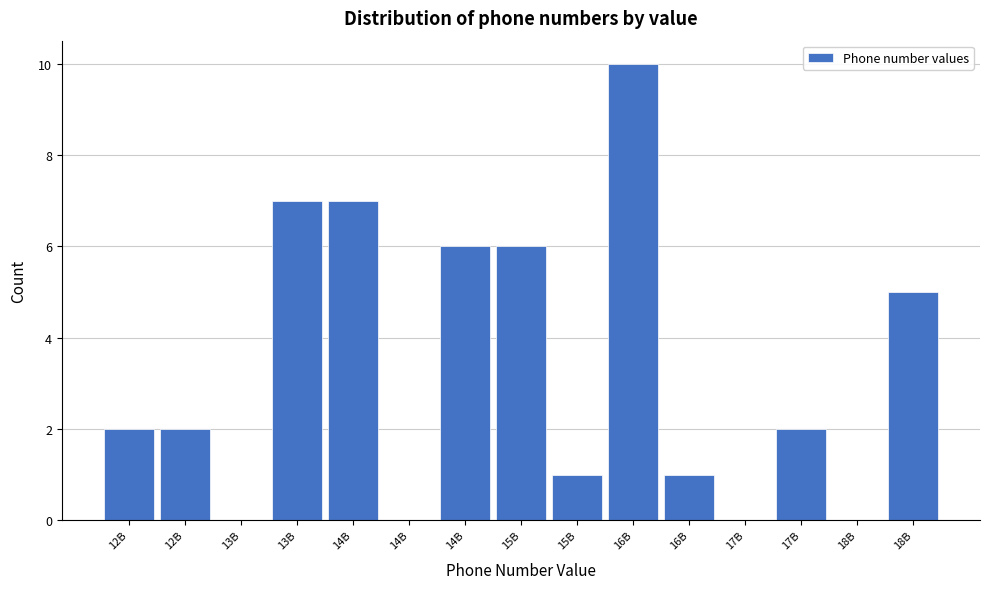

Are the bars horizontal?

No